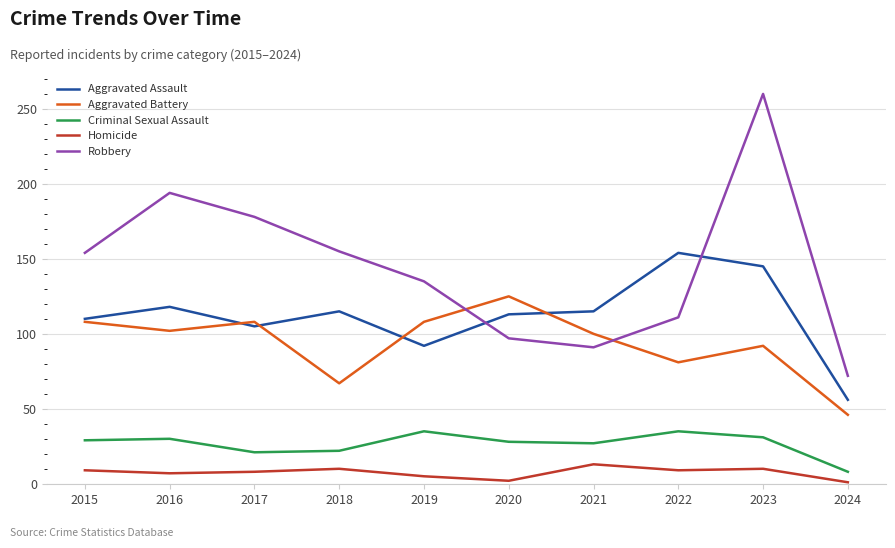

Which label corresponds to the largest value in the chart?

2023